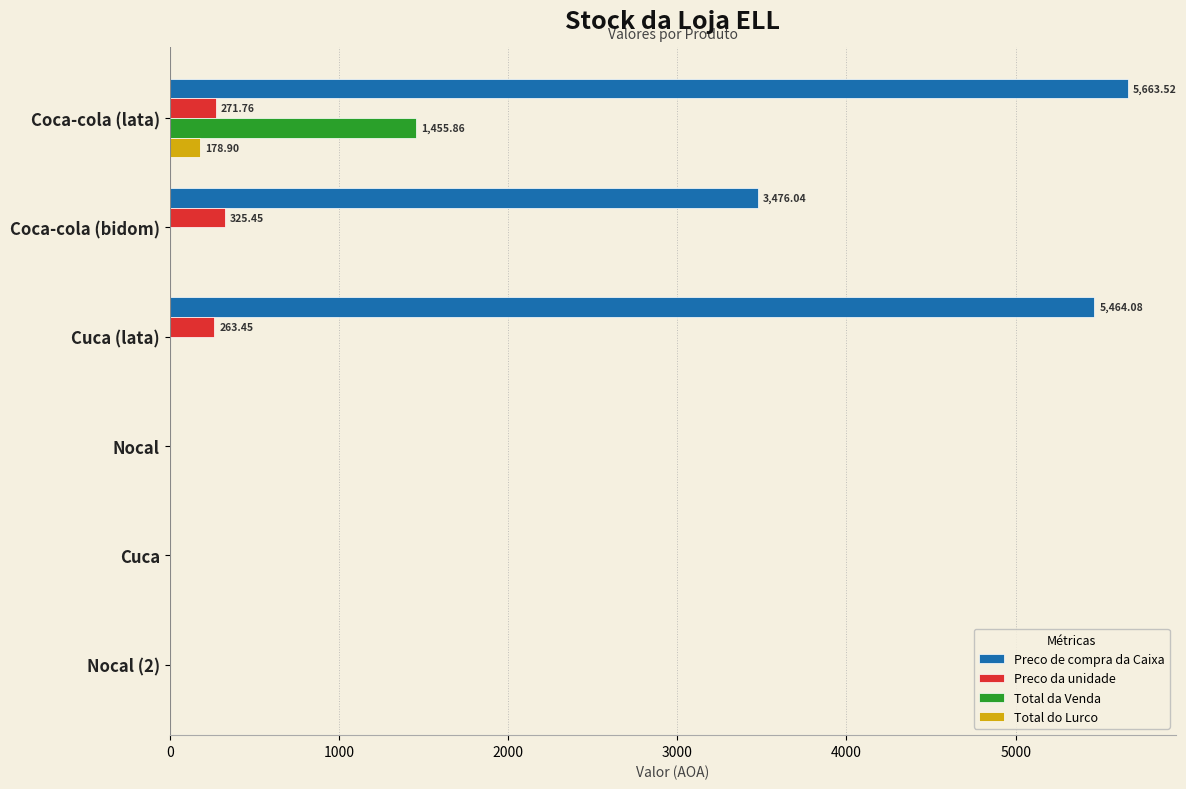

At which category is the sum across all series the highest?

Coca-cola (lata)